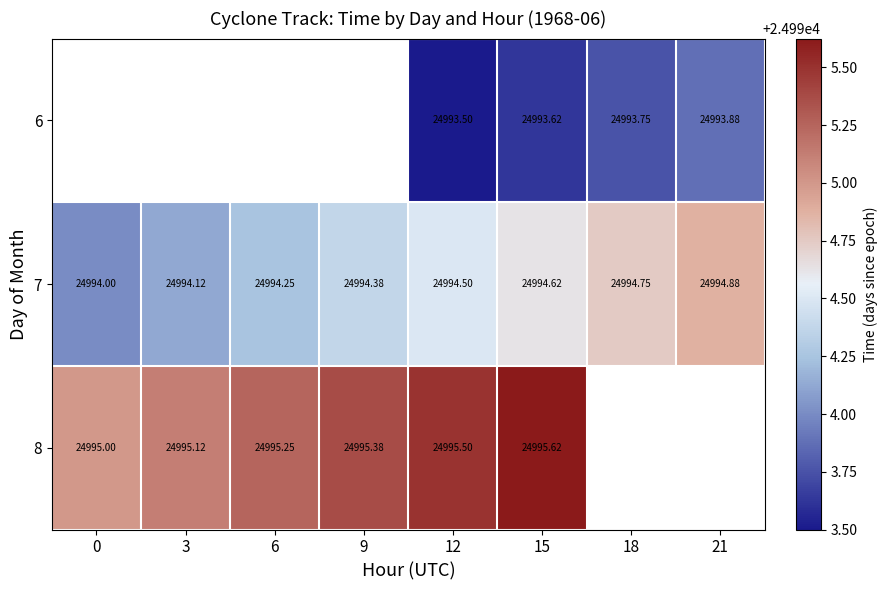

Is the value of 7 at 12 greater than the value of 8 at 6?

No